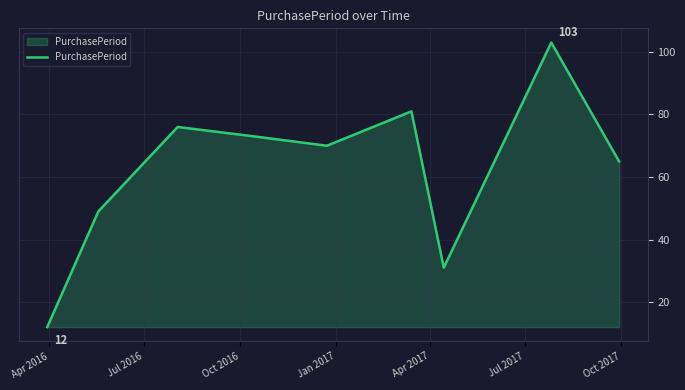

What is the minimum value shown in the chart?

12